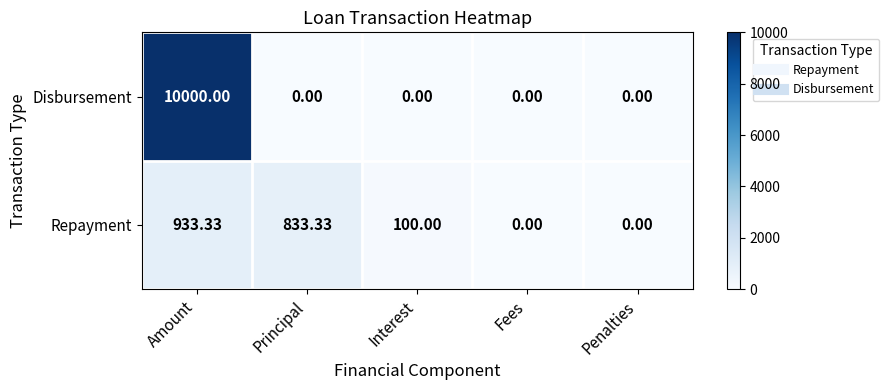

Which category has the highest value in the Disbursement series?

Amount